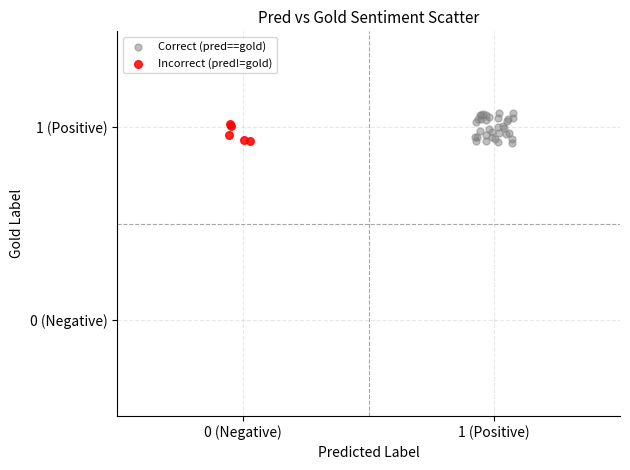

Which series reaches the maximum Y coordinate?

Correct (pred==gold)